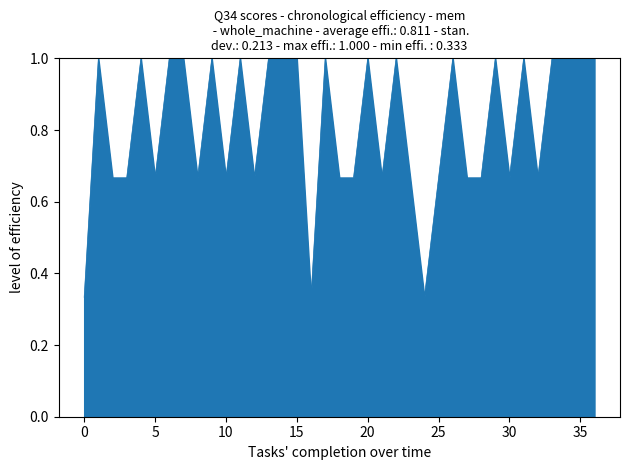

What is the greatest value displayed?

1.0